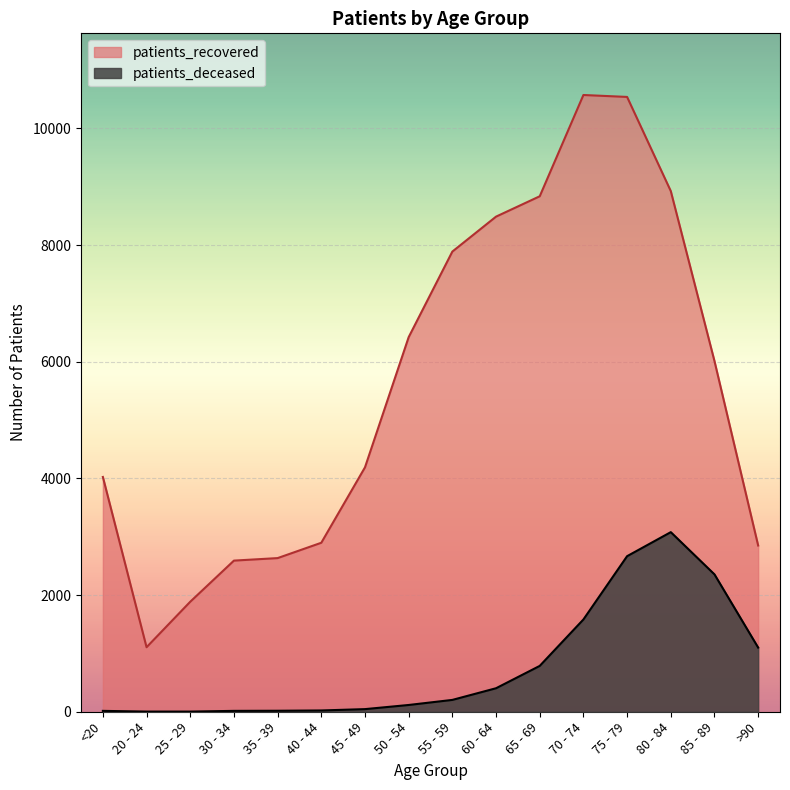

What position from the left is 35 - 39?

5